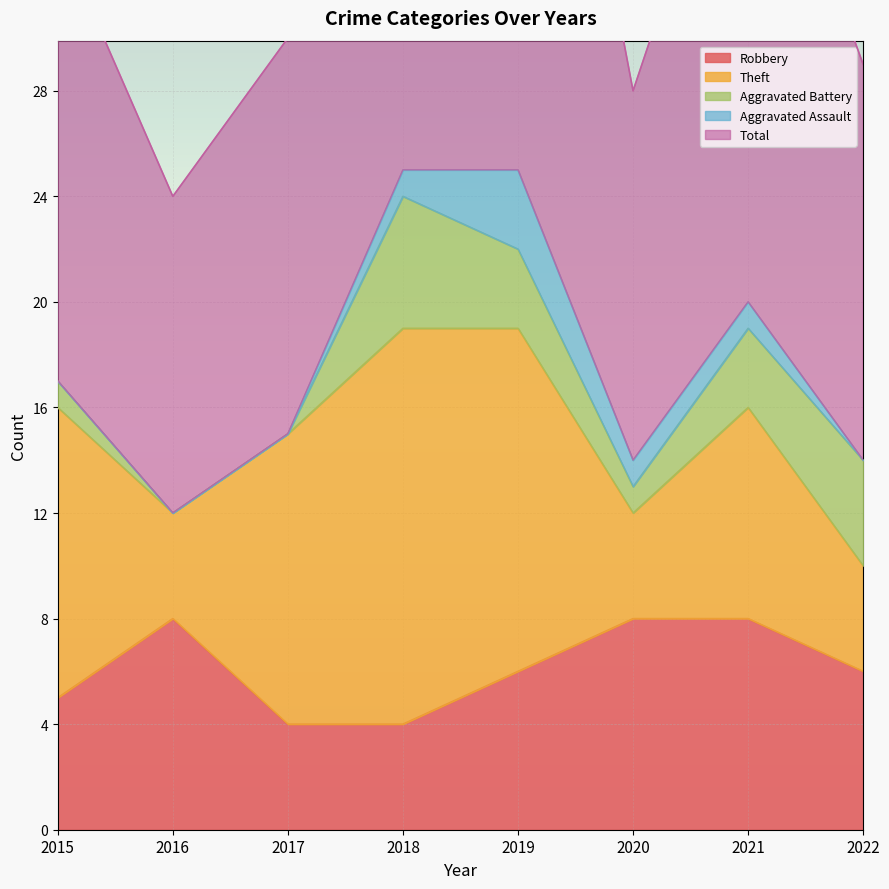

What value does the Theft series have at 2022, to the nearest 5?

5